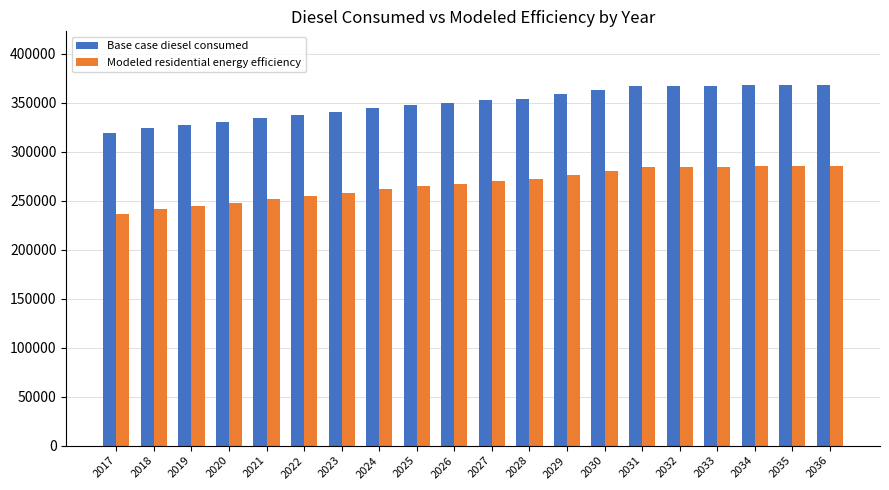

Is the value of Base case diesel consumed at 2029 greater than the value of Modeled residential energy efficiency at 2035?

Yes